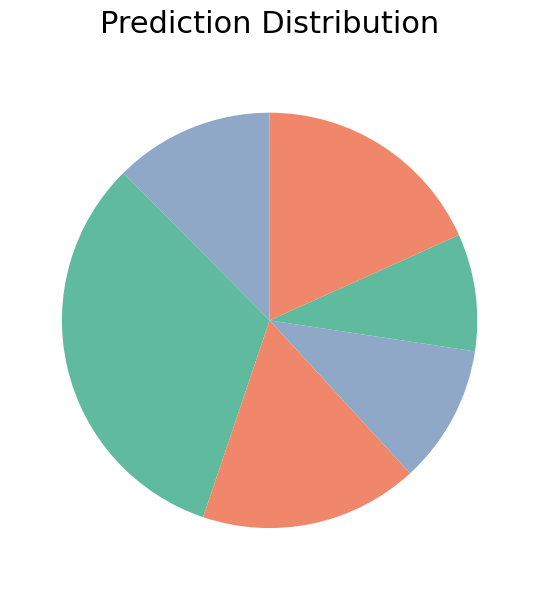

Count the number of slices in the pie.

6